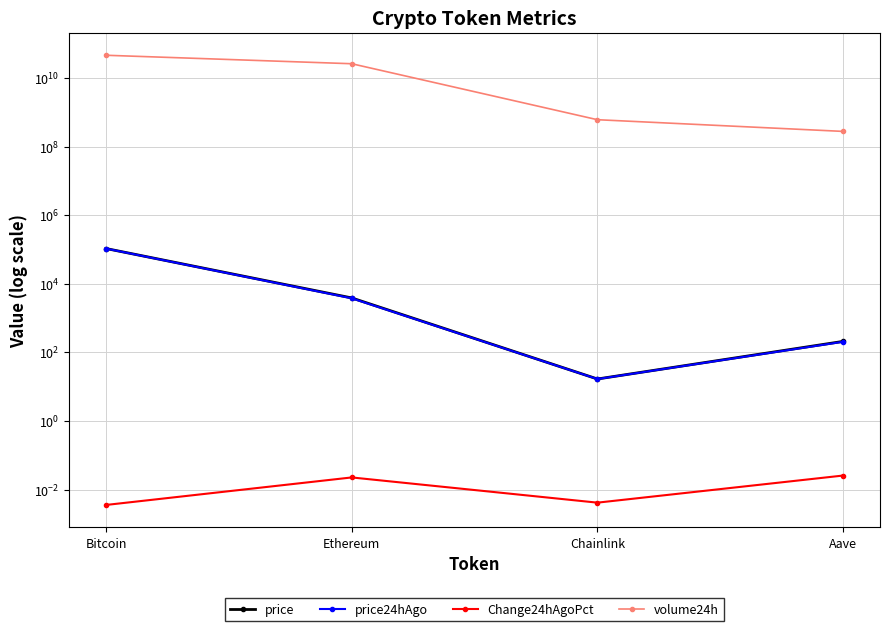

Reading left to right, list all the values displayed in this chart.

price: Bitcoin=107034.0	Ethereum=3881.3	Chainlink=16.8	Aave=209.9
price24hAgo: Bitcoin=106652.0	Ethereum=3793.4	Chainlink=16.7	Aave=204.5
Change24hAgoPct: Bitcoin=0.0	Ethereum=0.0	Chainlink=0.0	Aave=0.0
volume24h: Bitcoin=46183215843.0	Ethereum=26156561566.0	Chainlink=610090372.0	Aave=278108409.0